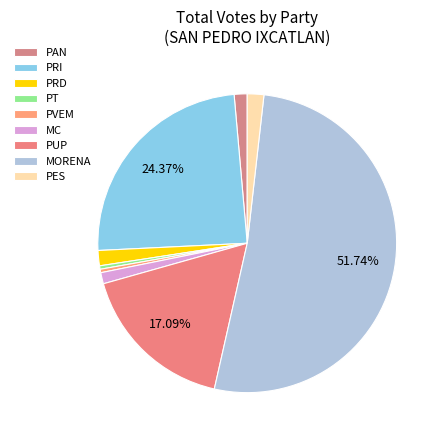

What is the smallest slice in the pie chart?

PT